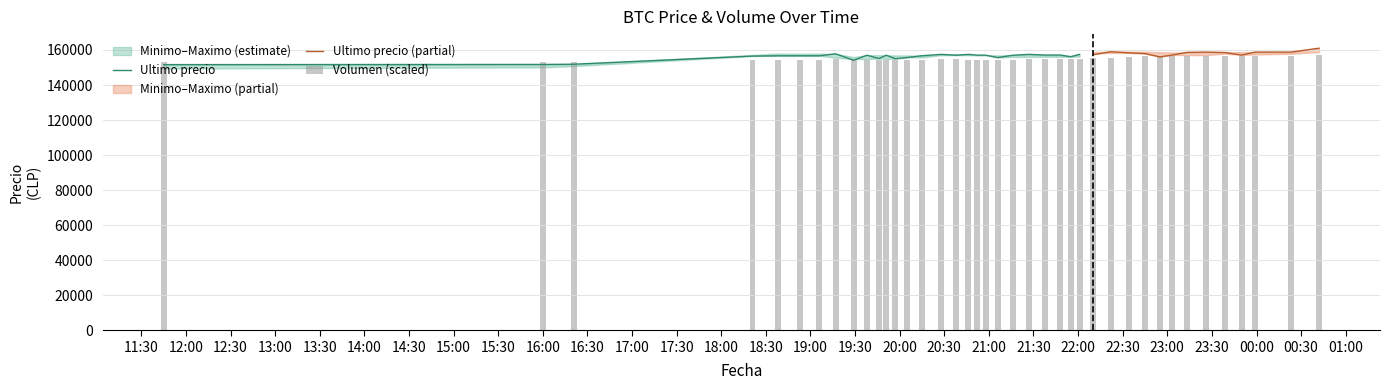

What is the sum of the Minimo values at 2021-04-05 20:52 and 2021-04-06 00:23?

314827.0